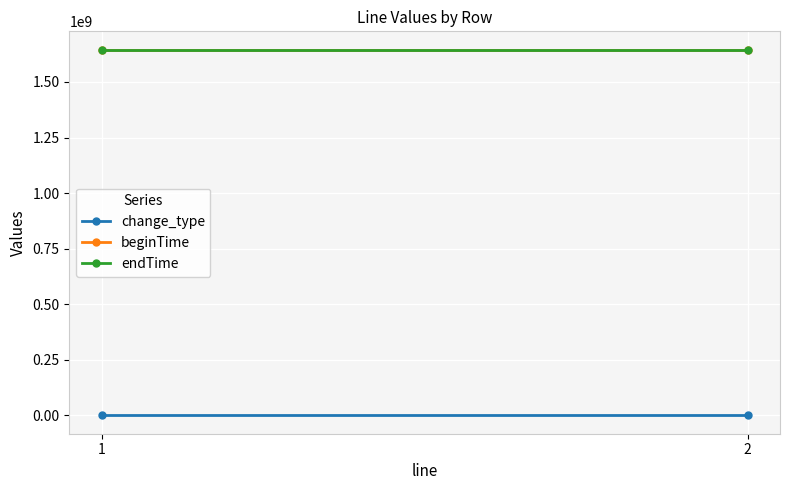

What is the total value across all series at 1?

3288528056